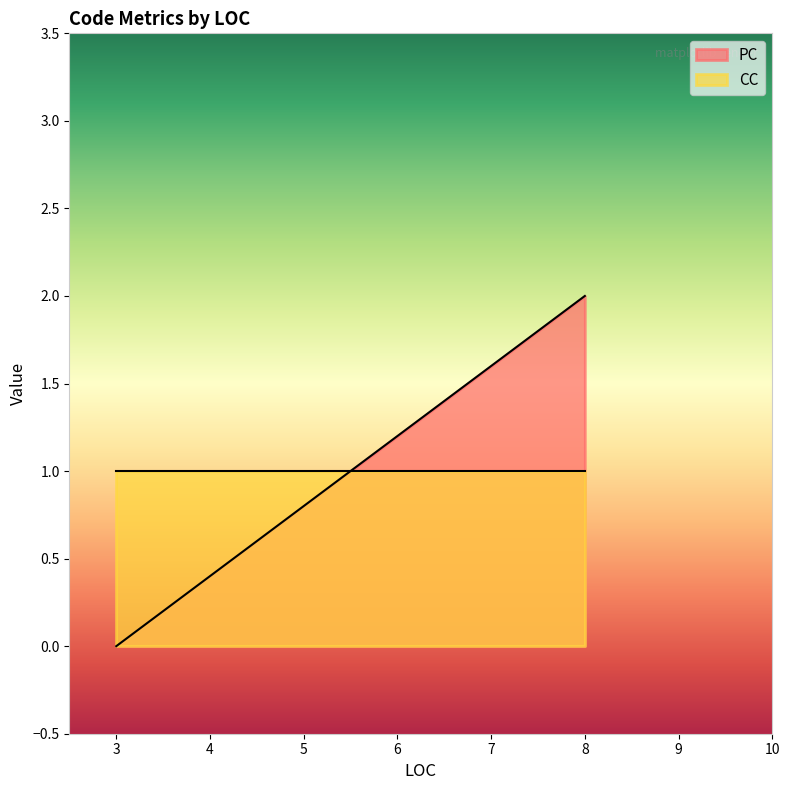

How many lines are shown in the chart?

2